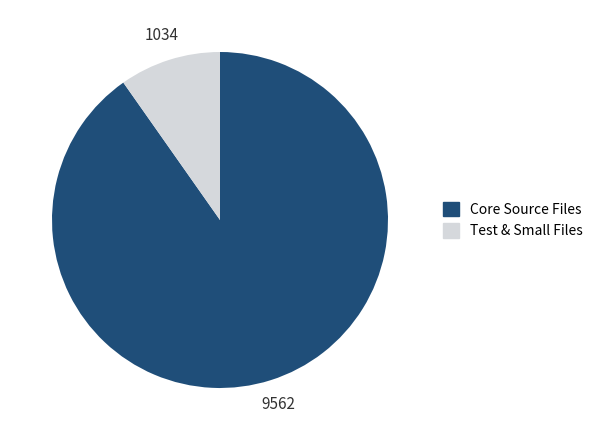

Which slice is the largest?

Core Source Files